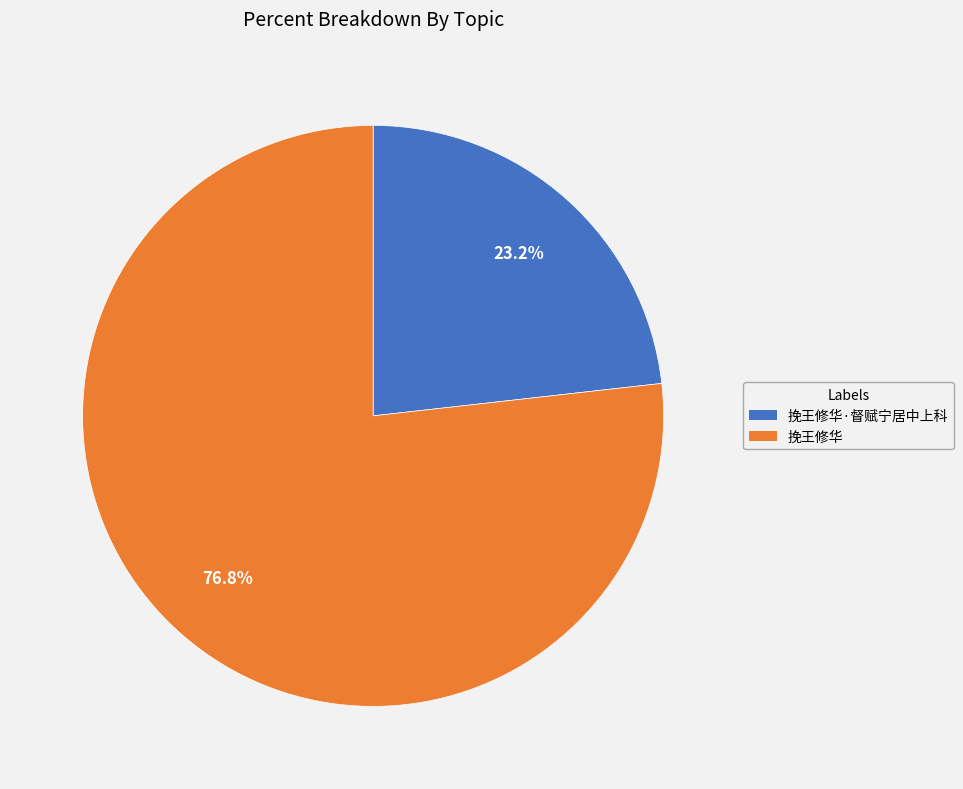

Does any single category account for the majority?

Yes